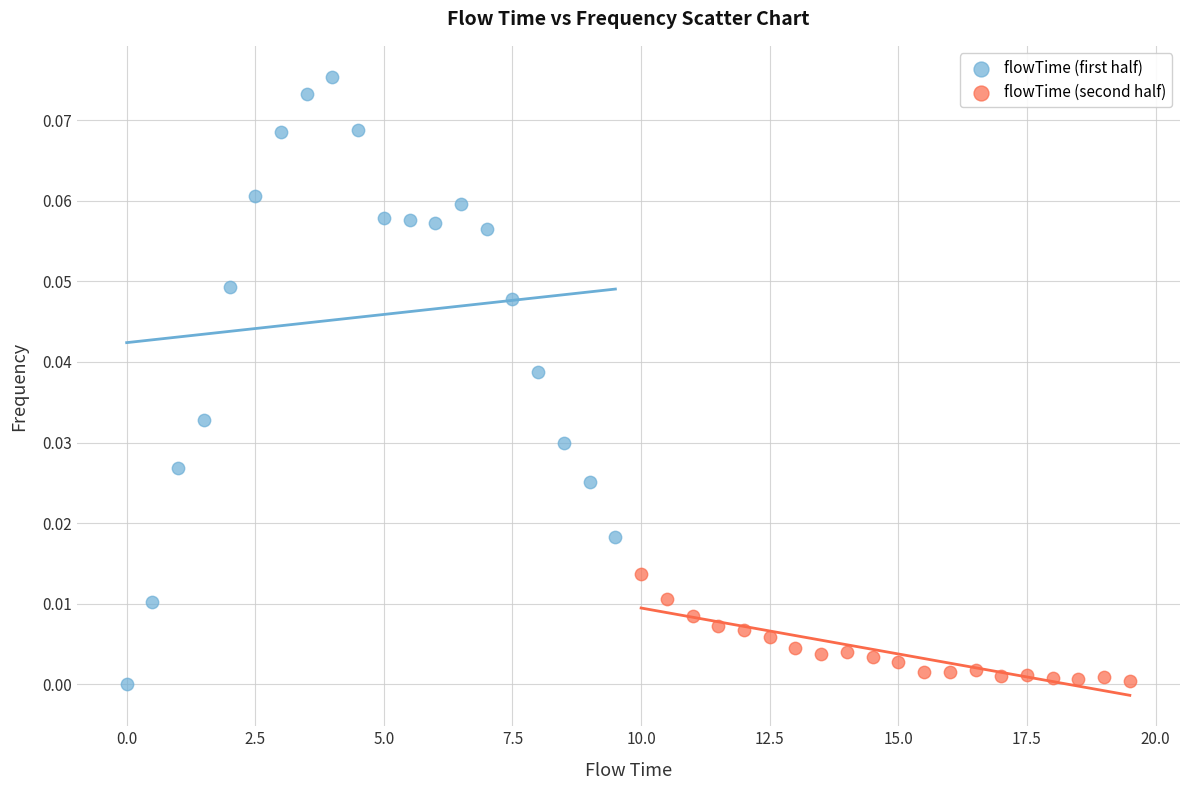

Which series has the widest spread of Y values?

flowTime (first half)